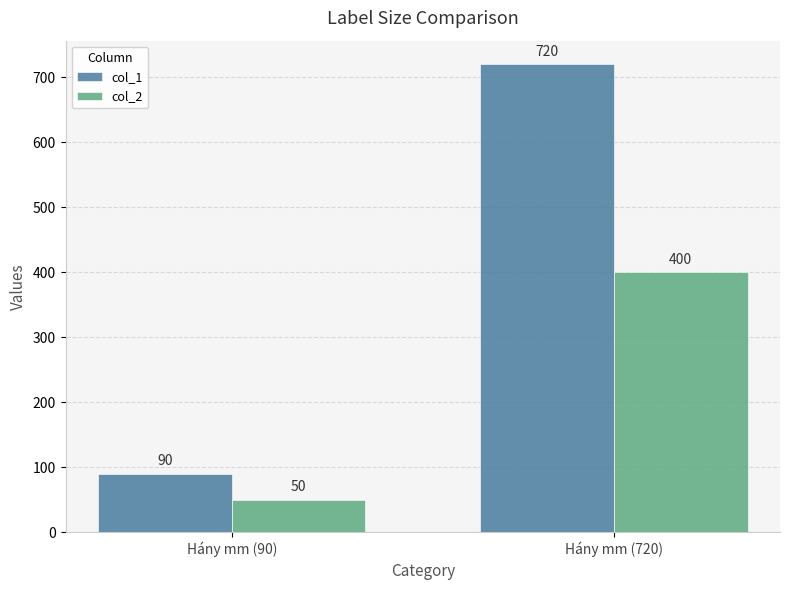

What is the sum of all col_2 values?

450